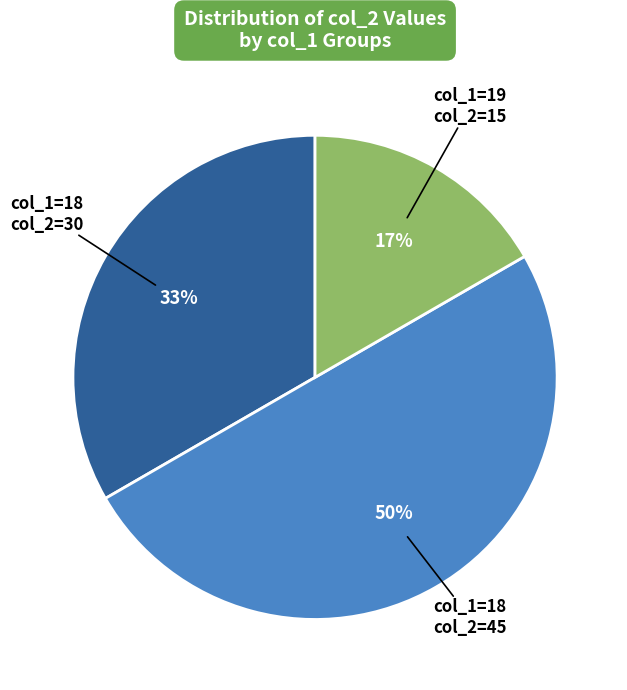

To the nearest percent, what is the average slice percentage?

33%